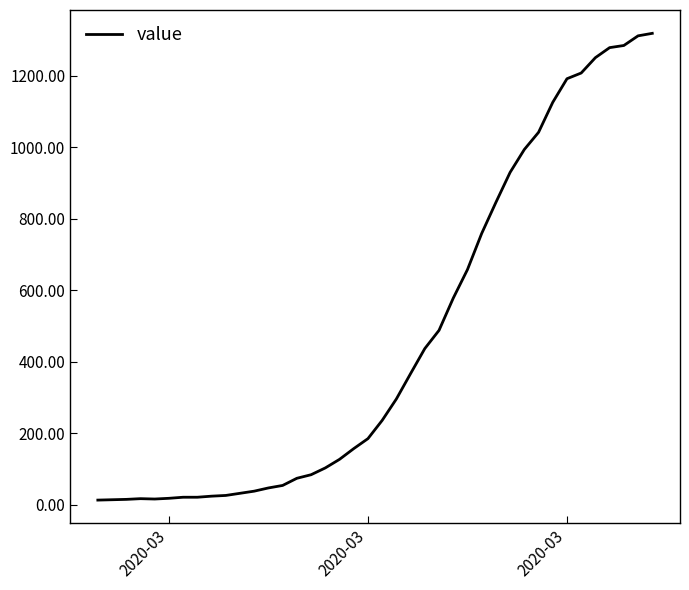

What is the maximum value shown in the chart?

1319